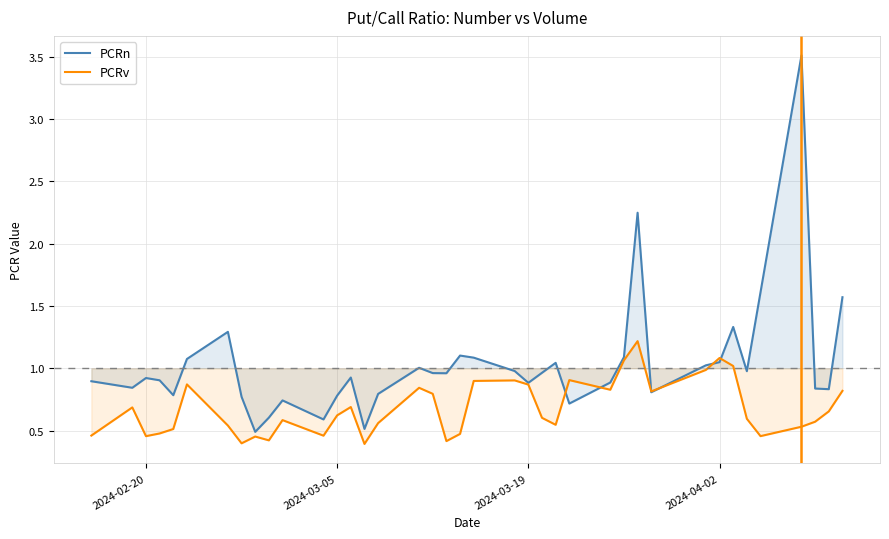

Rank the series by their average value, from highest to lowest.

PCRn, PCRv